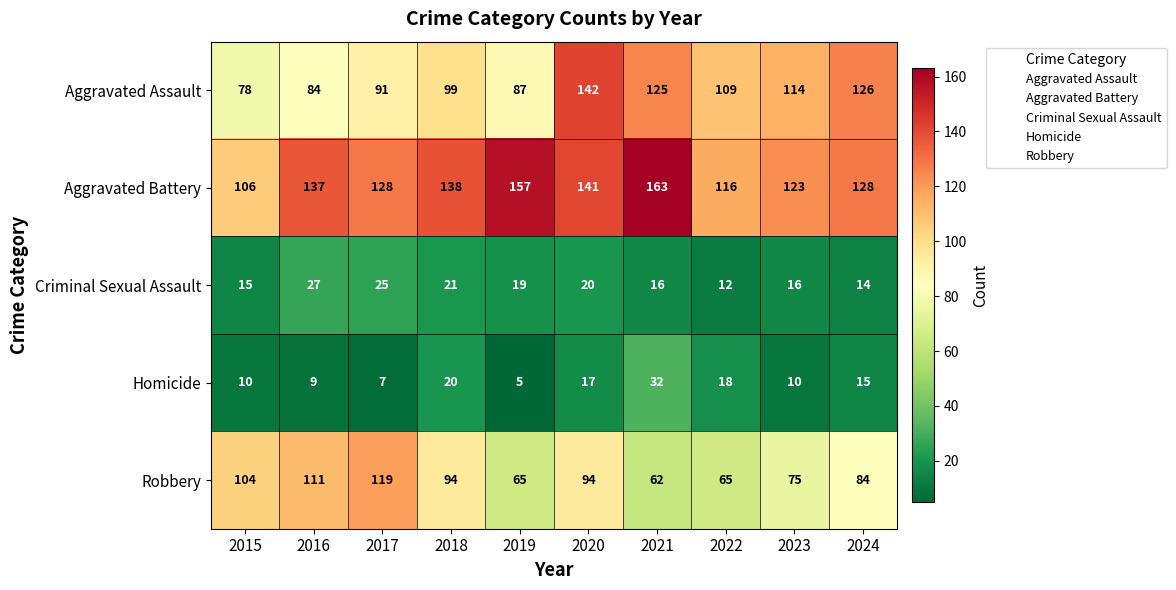

Which series has the largest range (max minus min)?

Aggravated Assault